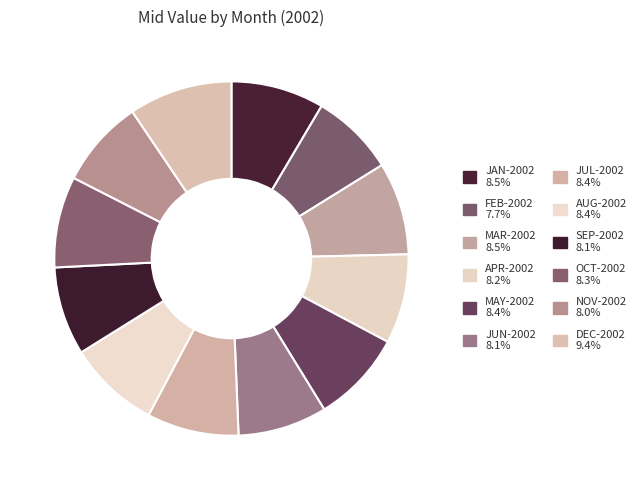

Is there any slice that represents more than half of the pie?

No